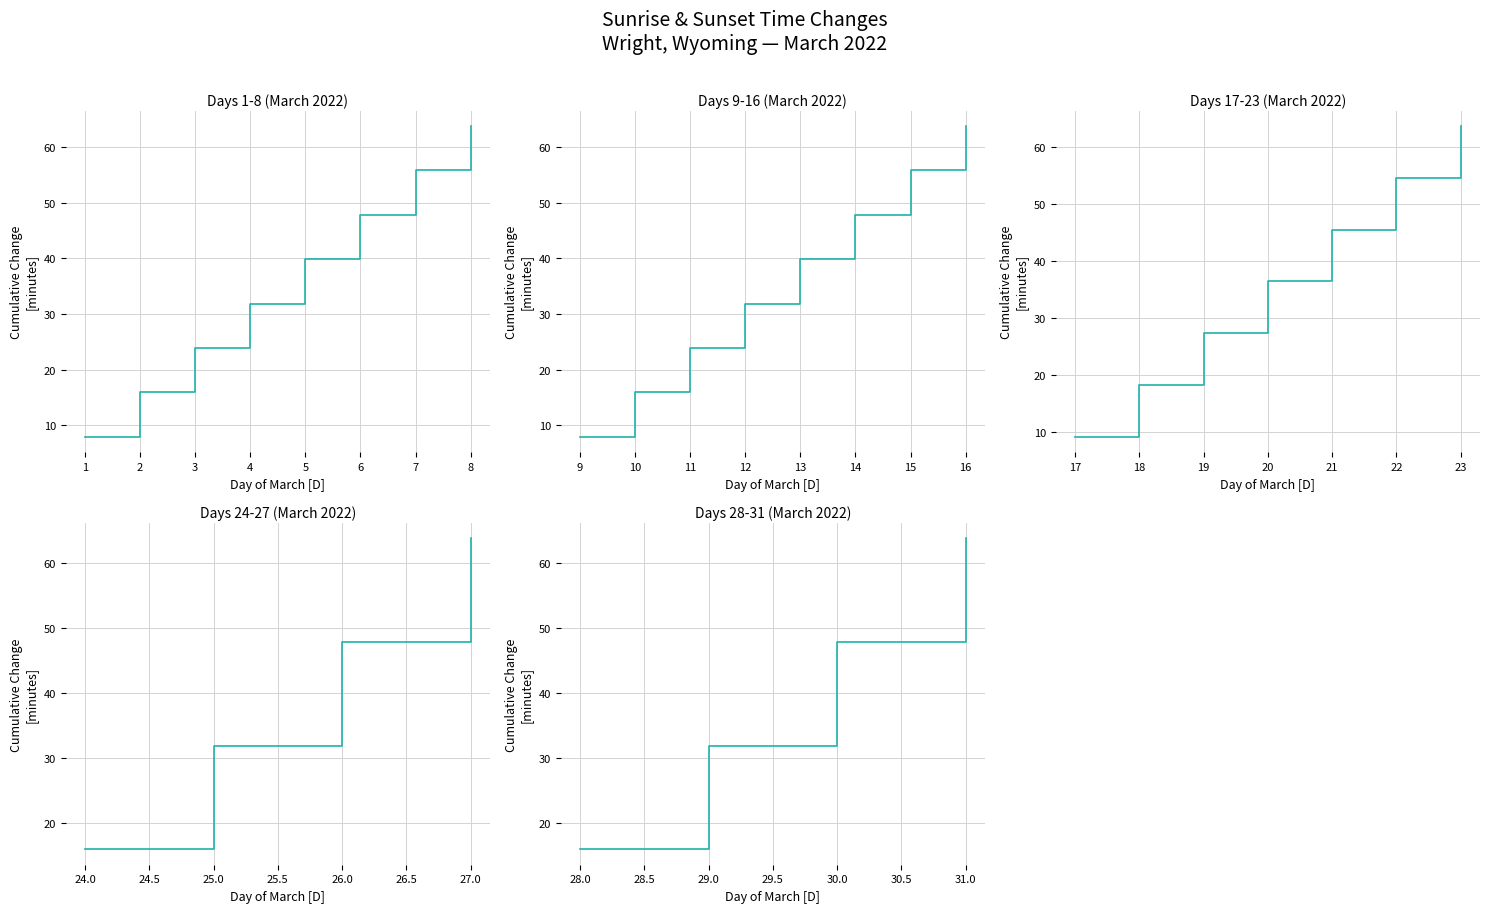

True or false: there are more than 0 points higher than both neighbors.

False